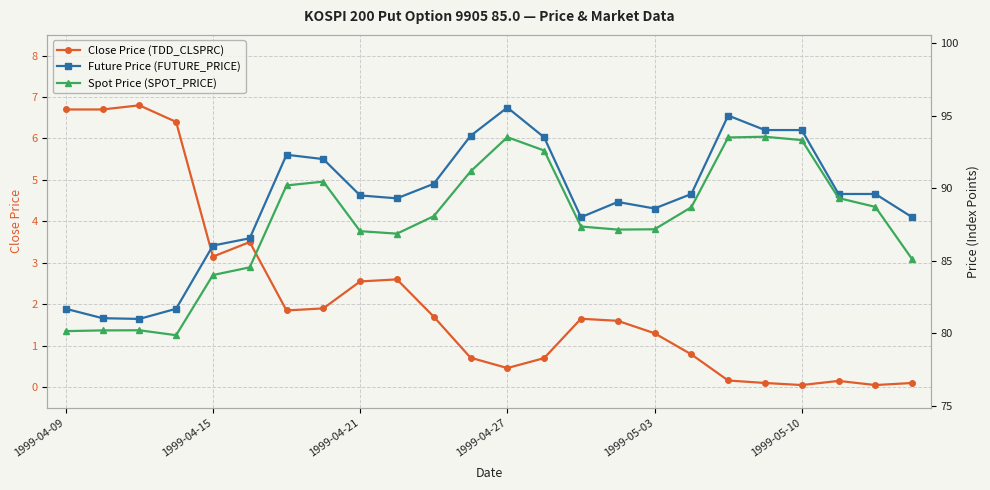

The value of Close Price (TDD_CLSPRC) at 1999-05-03 is 1.3. True or false?

True